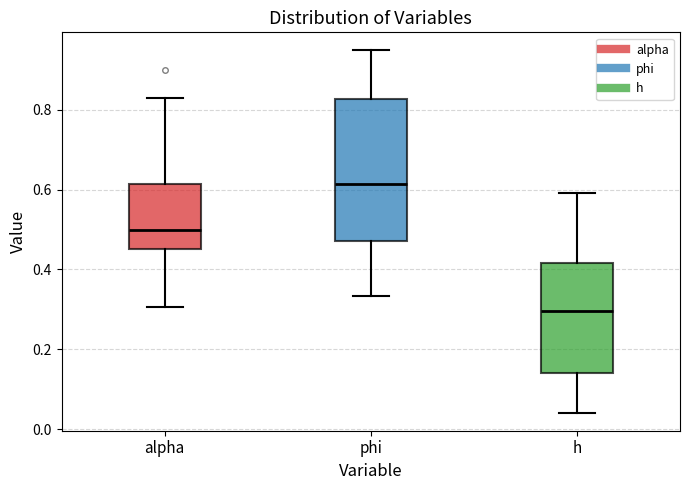

Reading left to right, transcribe this box plot: for each box, give where its median line is, the range the box spans, and where its two whiskers end, as read against the y-axis. The values are not printed on the chart, so give them approximately, as read against the axis.

alpha: median 0.50, box 0.46 to 0.62, whiskers 0.30 to 0.82
phi: median 0.62, box 0.48 to 0.82, whiskers 0.34 to 0.94
h: median 0.30, box 0.14 to 0.42, whiskers 0.04 to 0.60